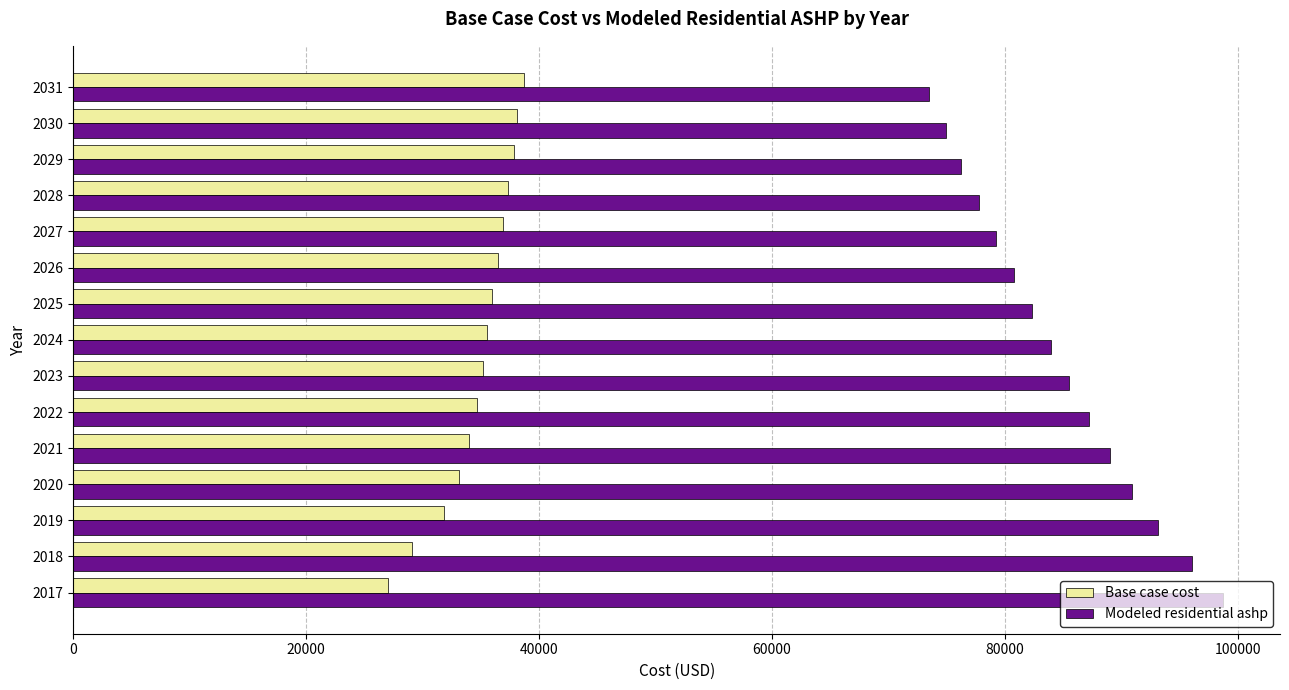

List the series in order of their peak value, lowest first.

Base case cost, Modeled residential ashp